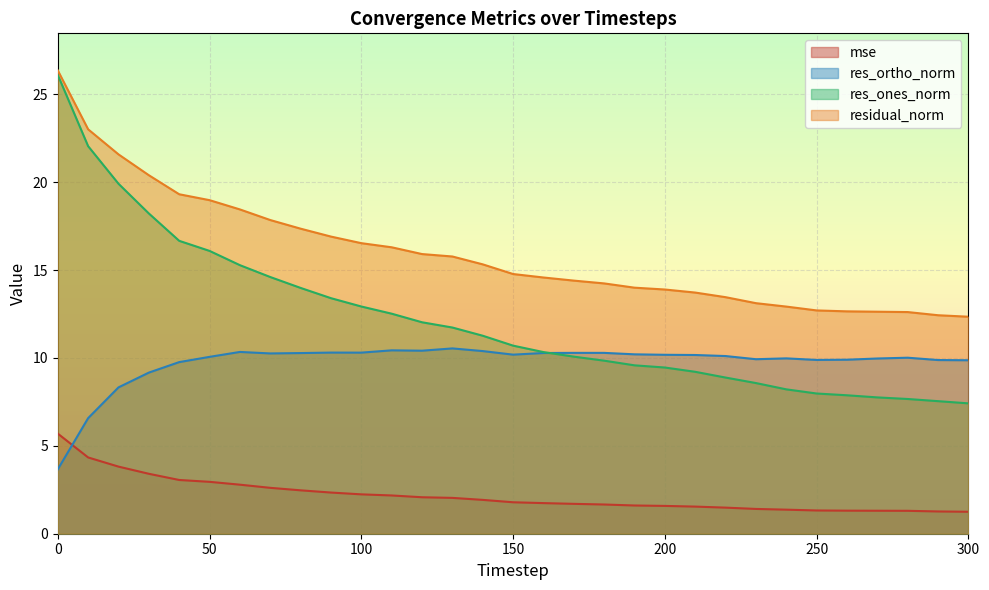

In res_ortho_norm, how many points are lower than both neighbors (excluding endpoints)?

6